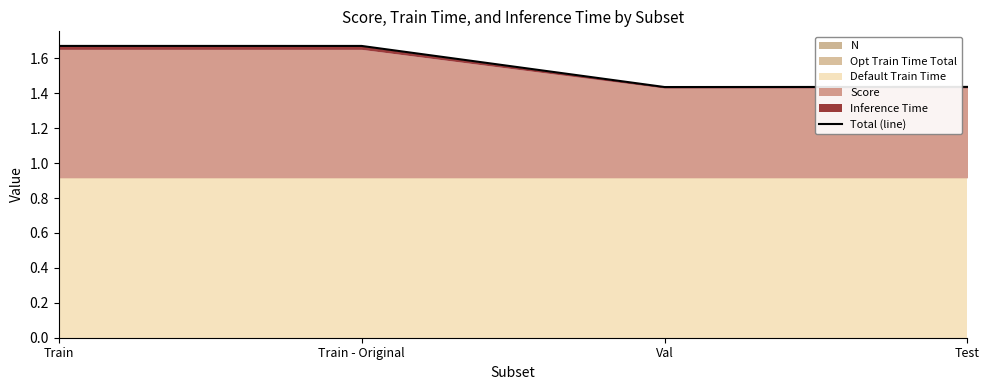

The chart shows a value of 1.7 at Train. True or false?

True